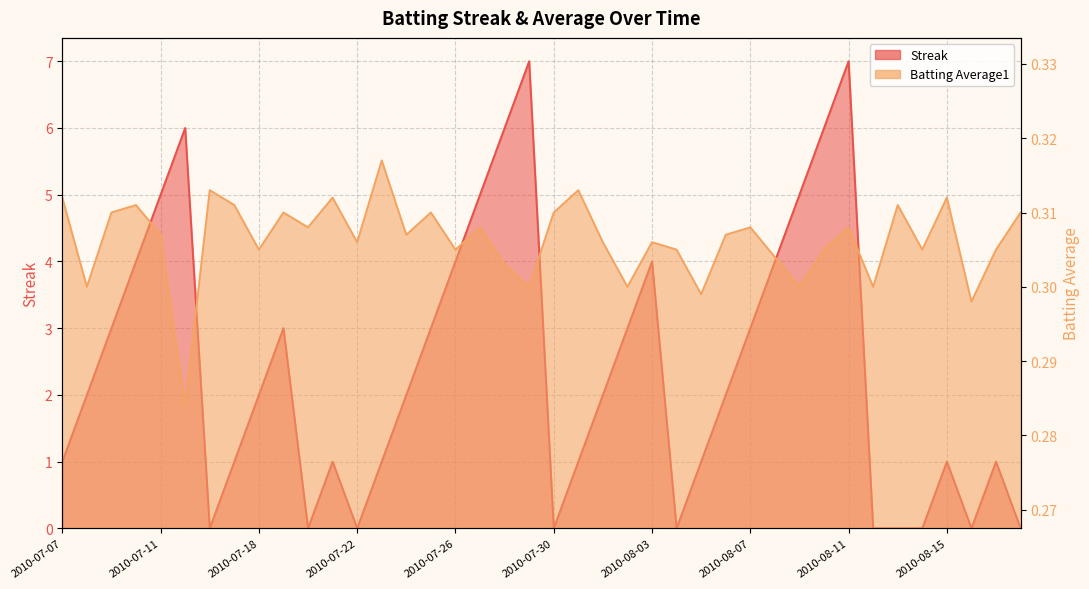

At which label does Streak first exceed 2?

2010-07-09